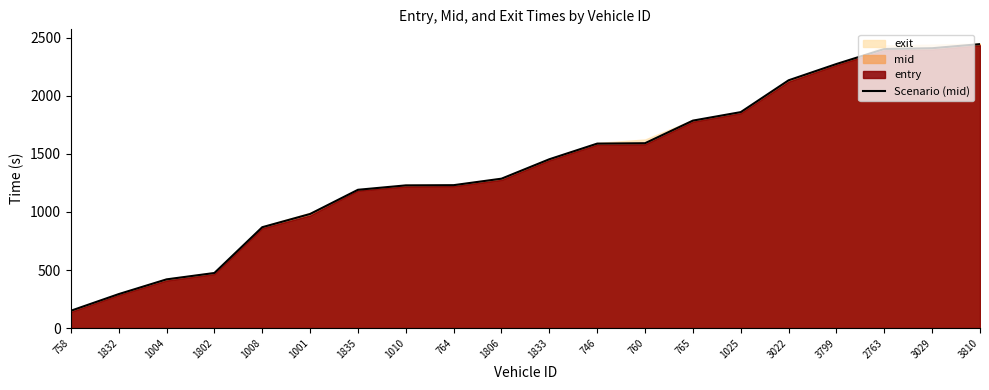

At which label is the value closest to 1296?

1806